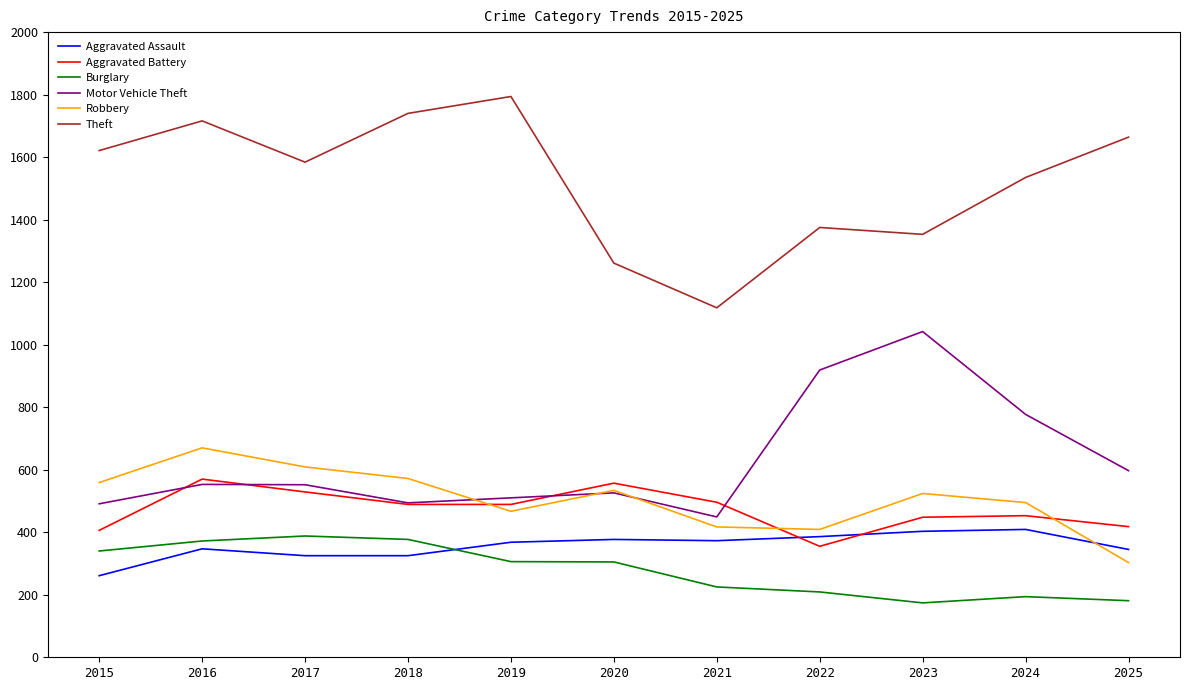

Count the number of data series in this chart.

6